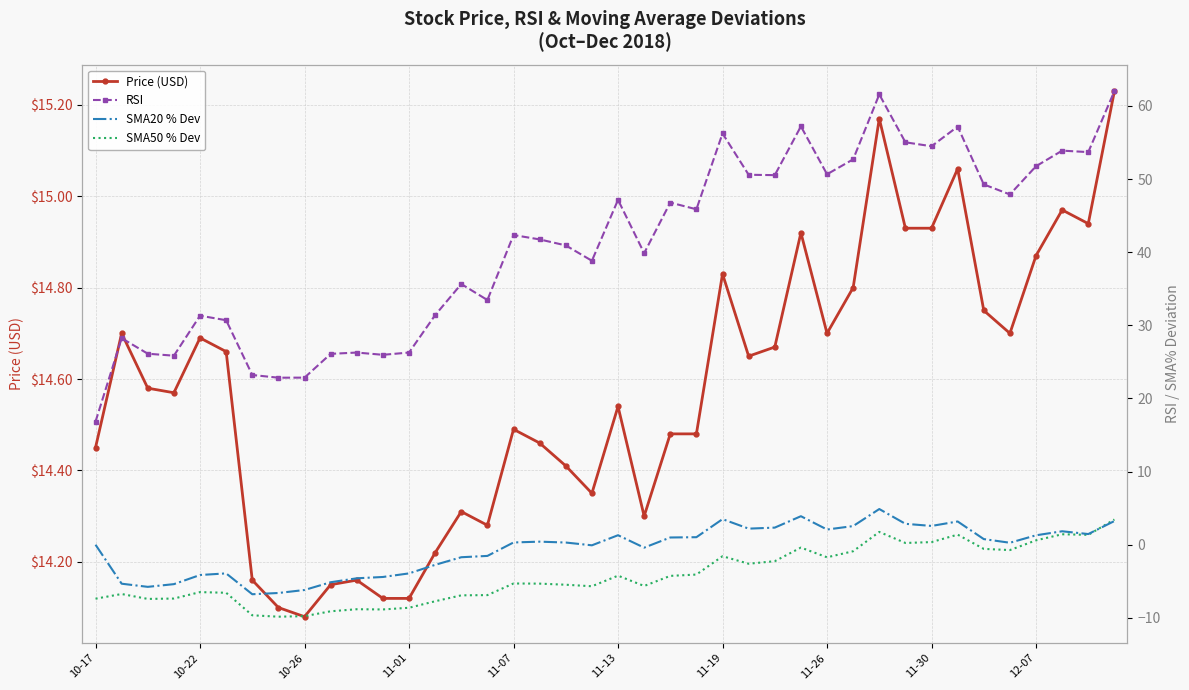

Between 27 and 29, which series saw the biggest shift?

RSI